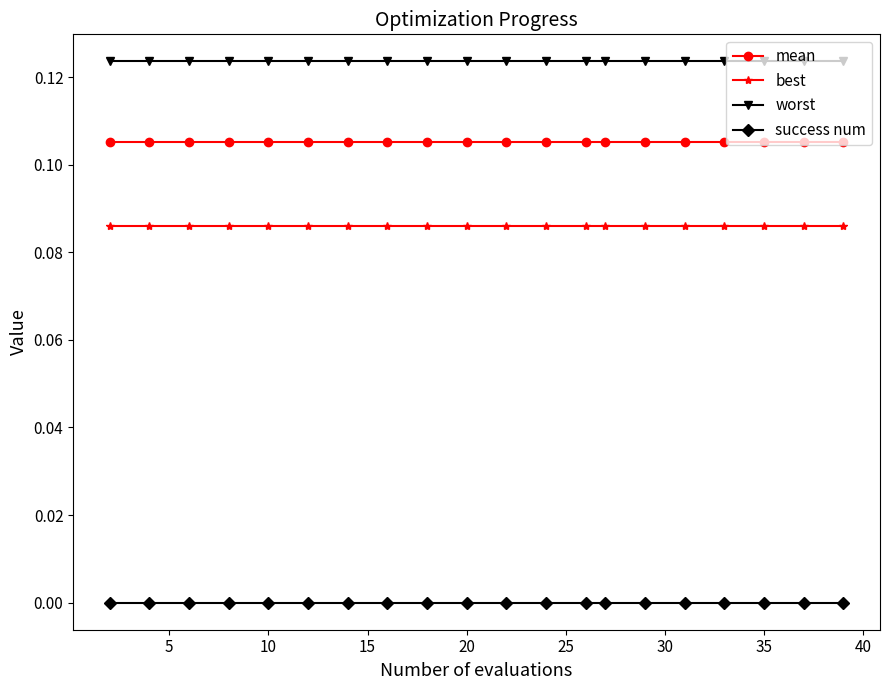

True or false: success num and best intersect in this chart.

False